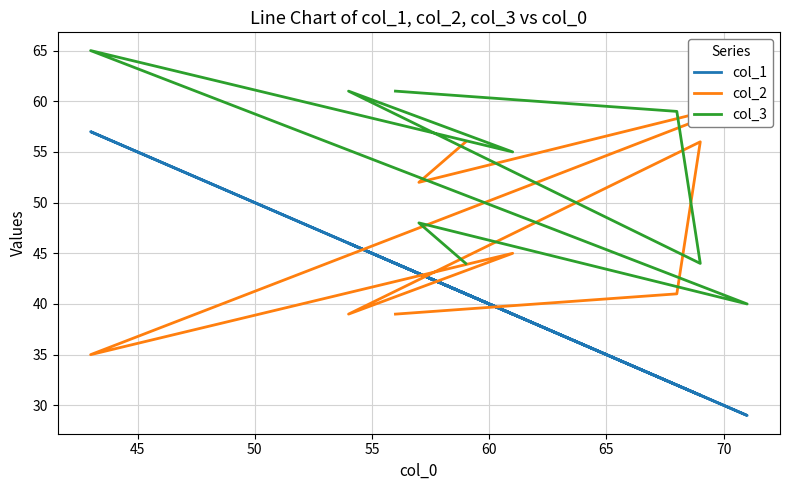

Does the chart display data point markers on the line(s)?

No